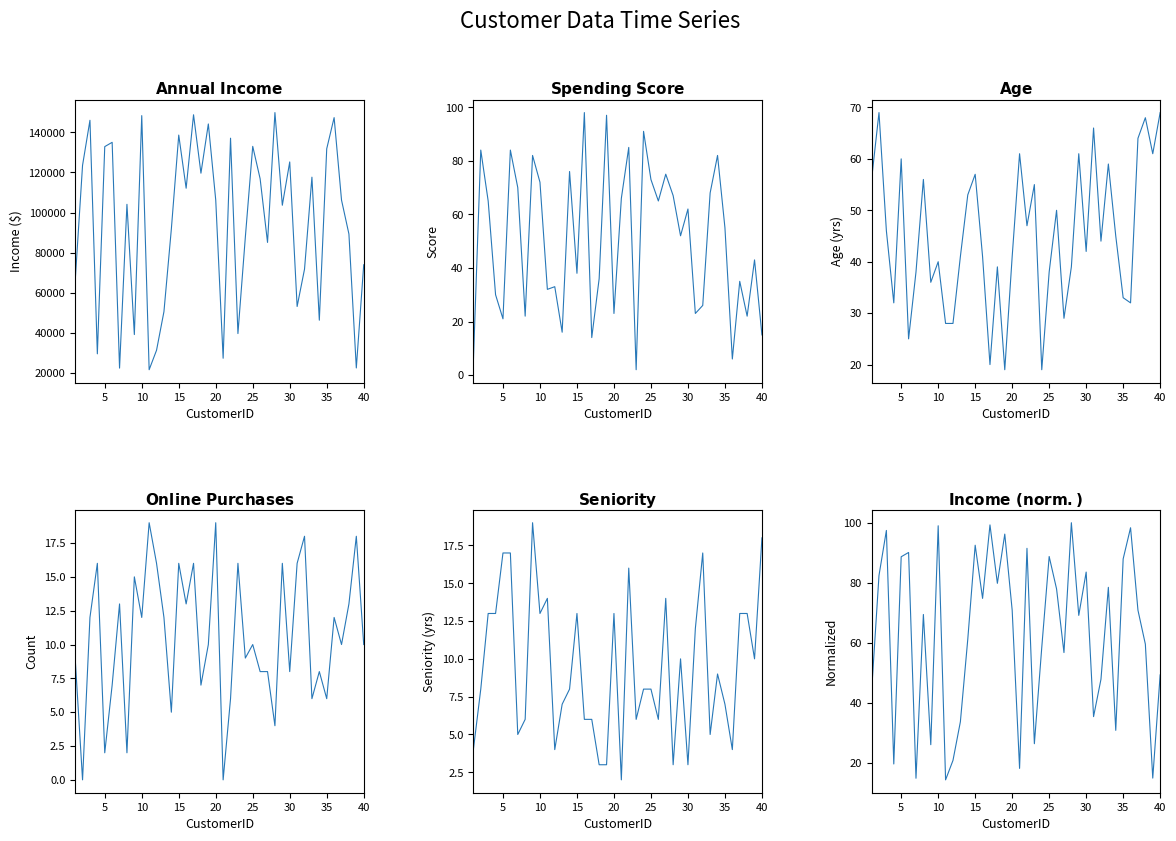

Is the value of Annual_Income at 37 greater than the value of Annual_Income_norm at 40?

Yes